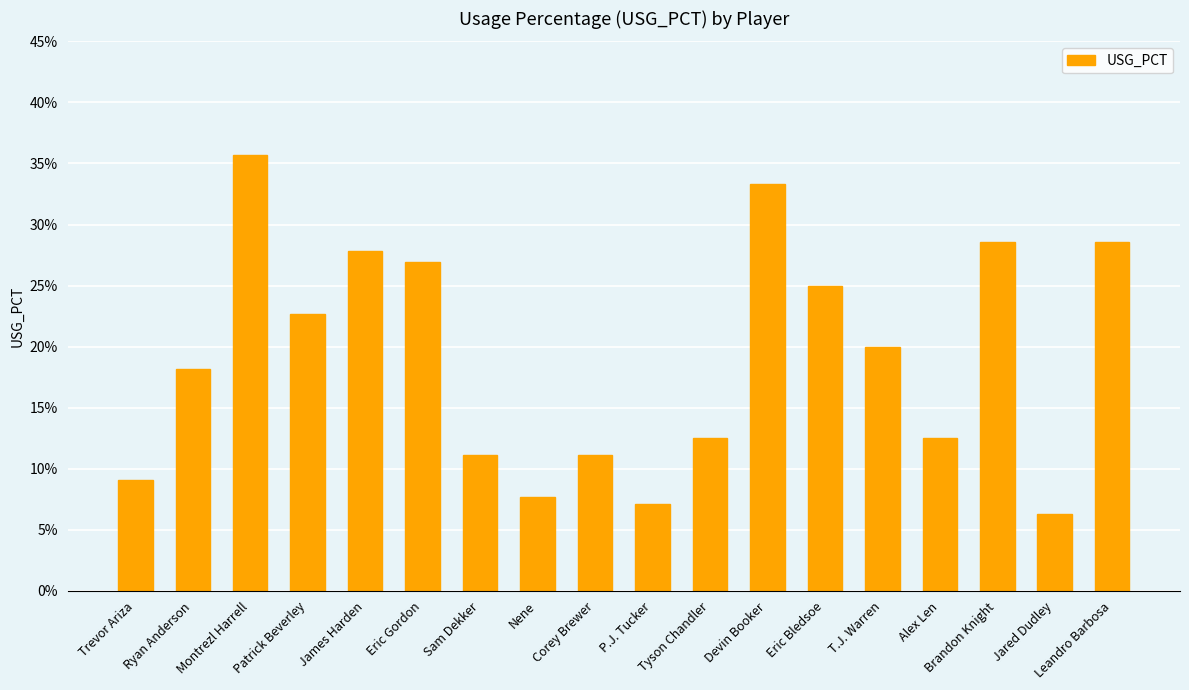

What is the label of the 18th bar from the left?

Leandro Barbosa